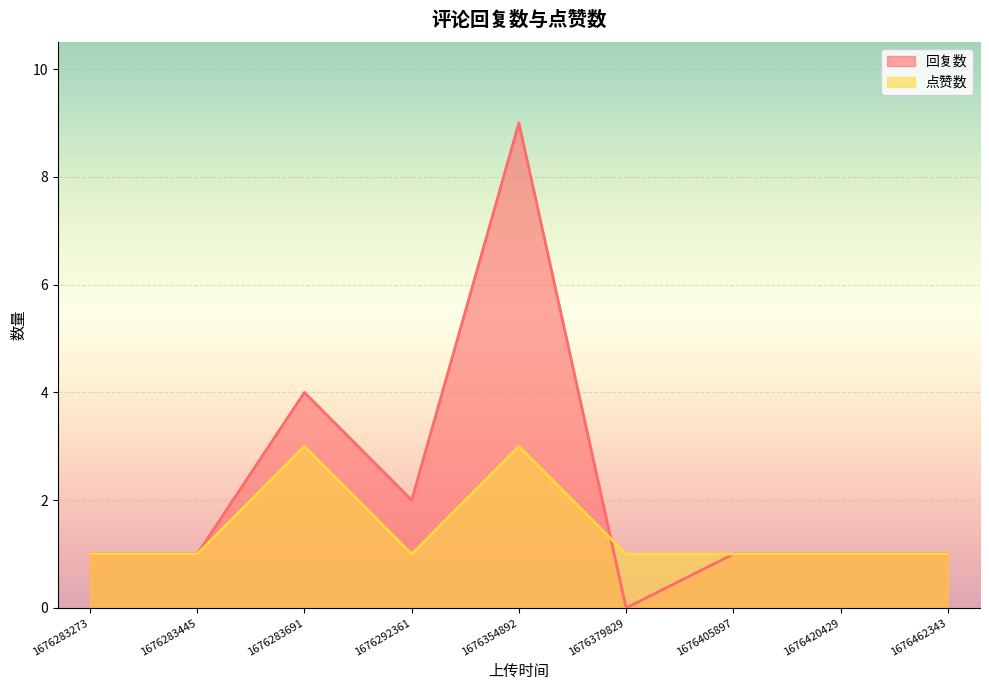

How many interior local valleys does the 点赞数 series have?

1